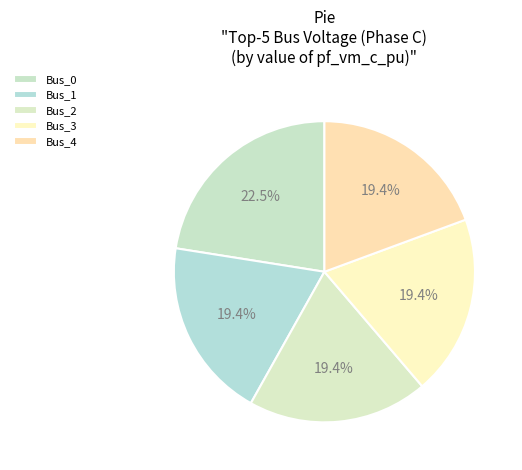

Do Bus_2 and Bus_4 together represent more than half of the pie?

No